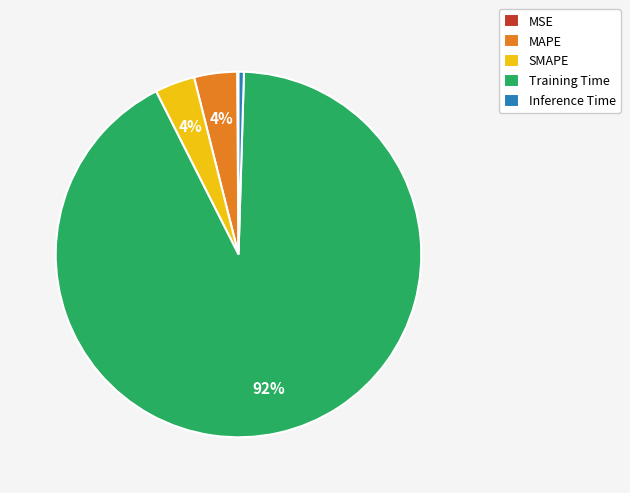

Does Training Time account for over 50% of the chart?

Yes